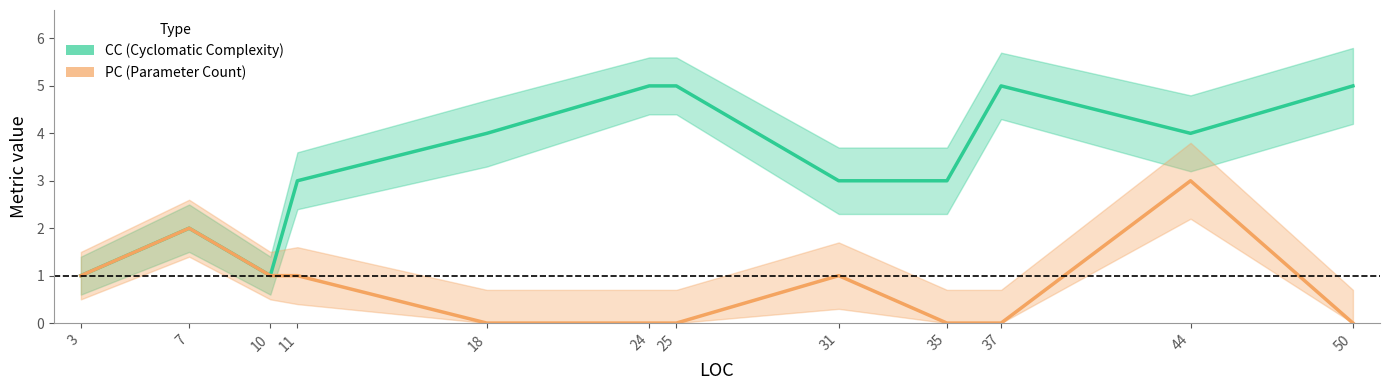

How many values in the PC series are below 1?

6